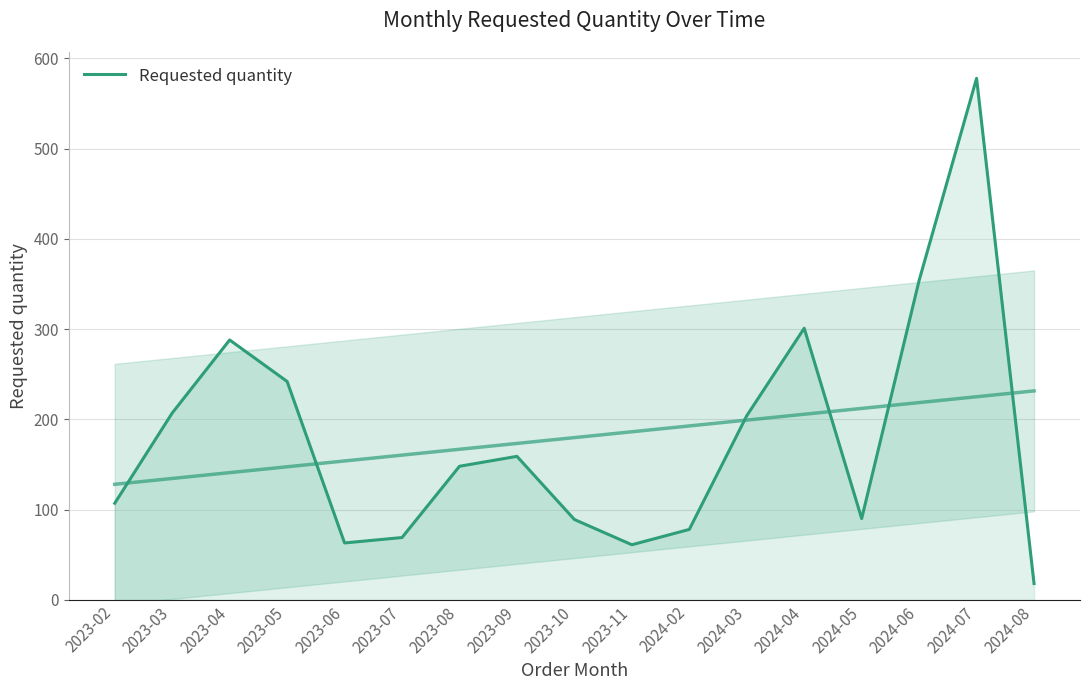

Approximately how many times larger is the value at 2024-08 compared to 2023-04?

0.1